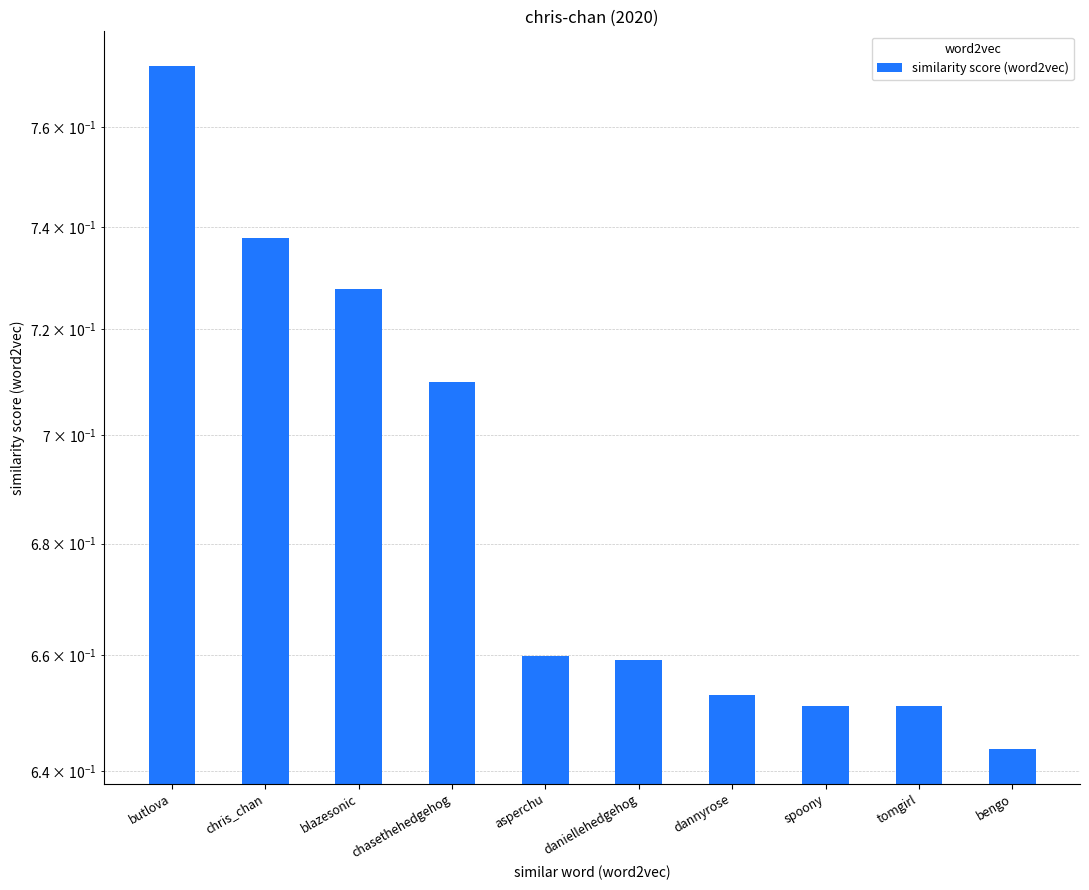

Rank the categories by value from lowest to highest.

bengo, tomgirl, spoony, dannyrose, daniellehedgehog, asperchu, chasethehedgehog, blazesonic, chris_chan, butlova